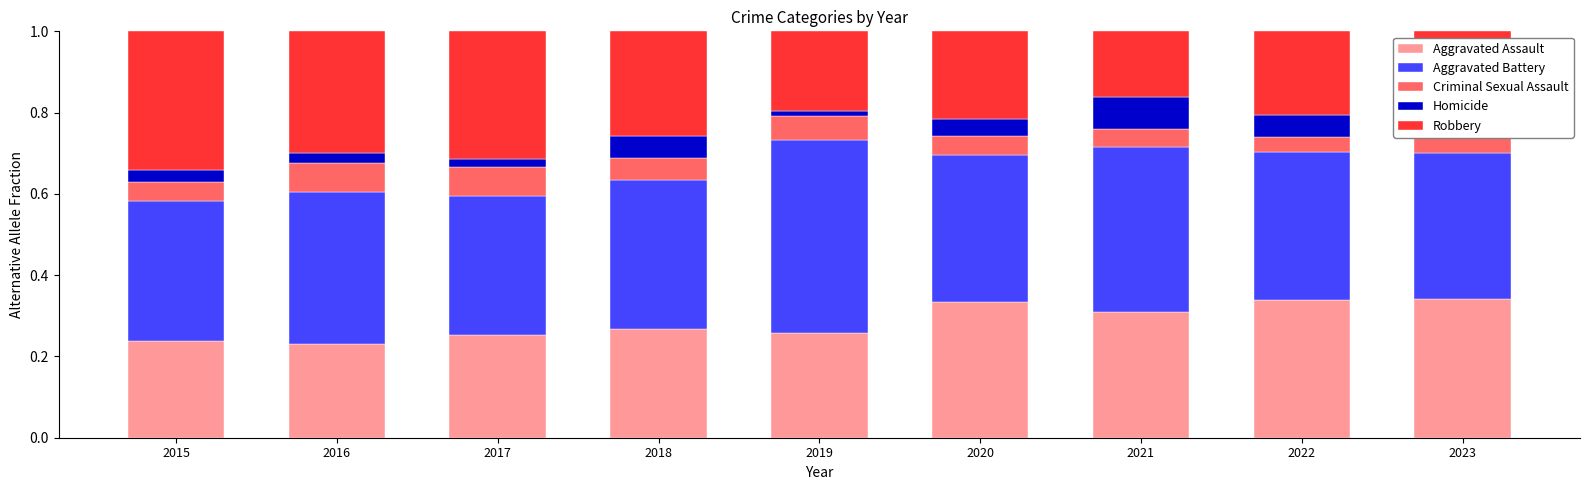

The value of Aggravated Assault at 2021 is 0.3. True or false?

True